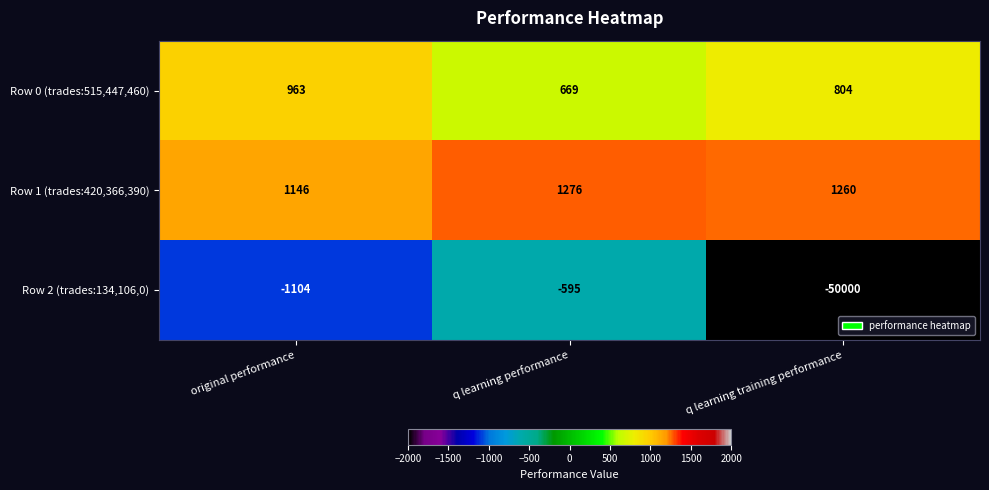

True or false: Row 2 (trades:134,106,0) has a value of -50000 at q learning training performance.

True